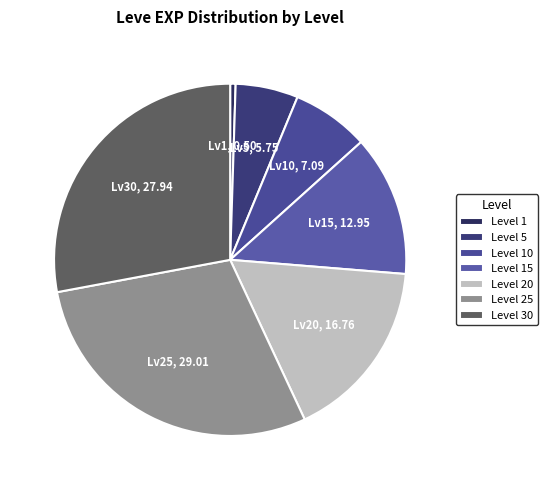

How many segments does this pie chart have?

7